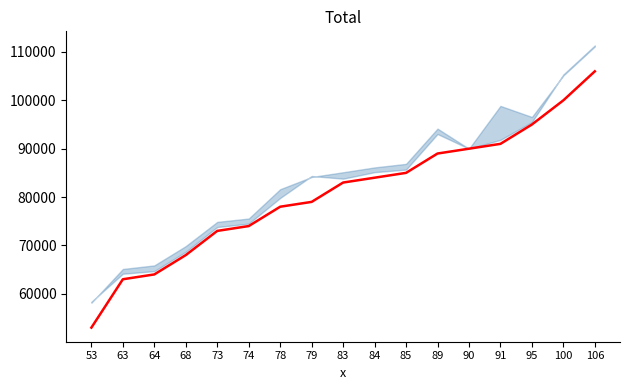

Reading right to left, transcribe all the data shown in this chart.

106000	100000	95000	91000	90000	89000	85000	84000	83000	79000	78000	74000	73000	68000	64000	63000	53000